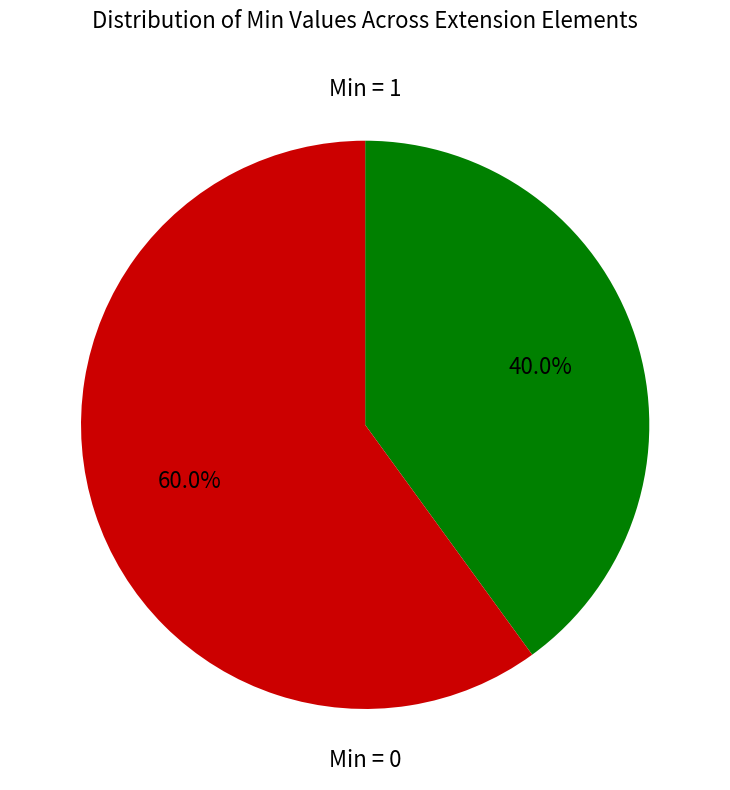

Does any single category account for the majority?

Yes